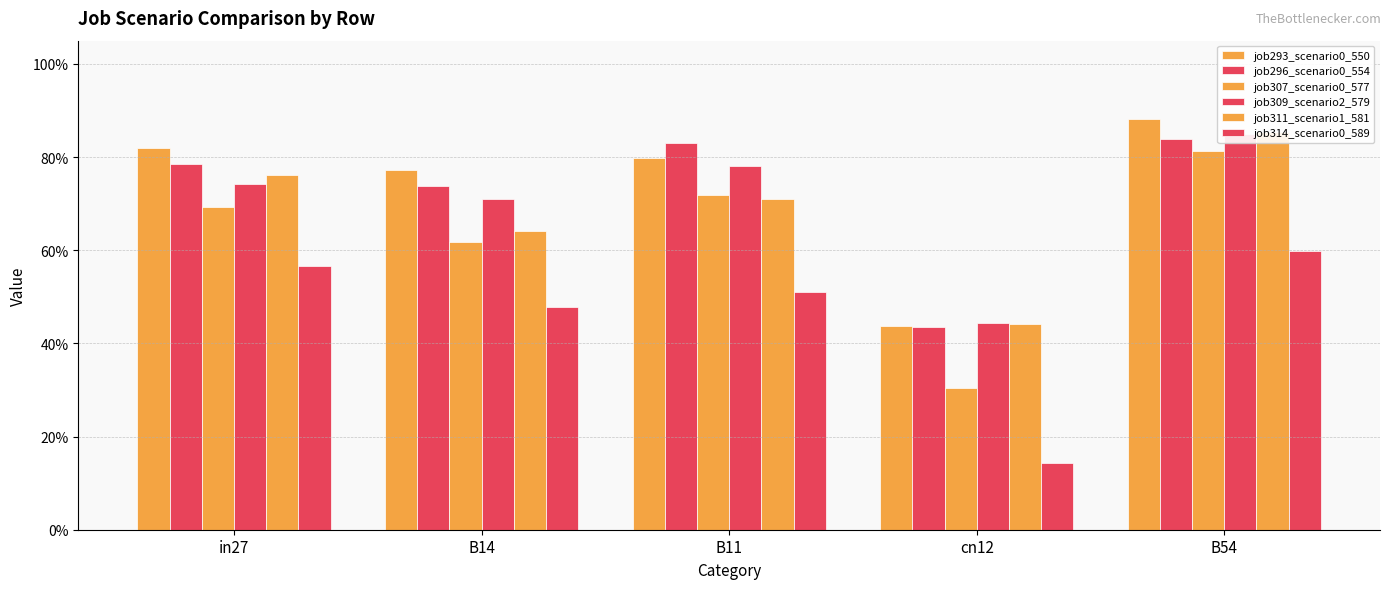

Between B14 and B54, which series saw the biggest shift?

job311_scenario1_581